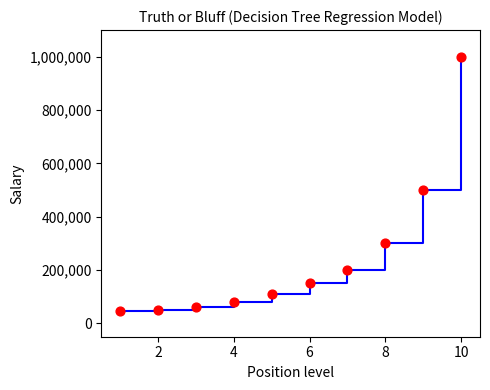

What is the minimum value shown in the chart?

45000